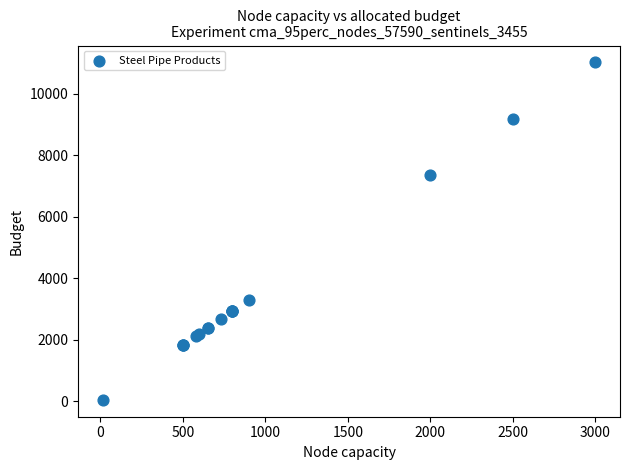

What Y value in the scatter plot is closest to 5529?

7340.0